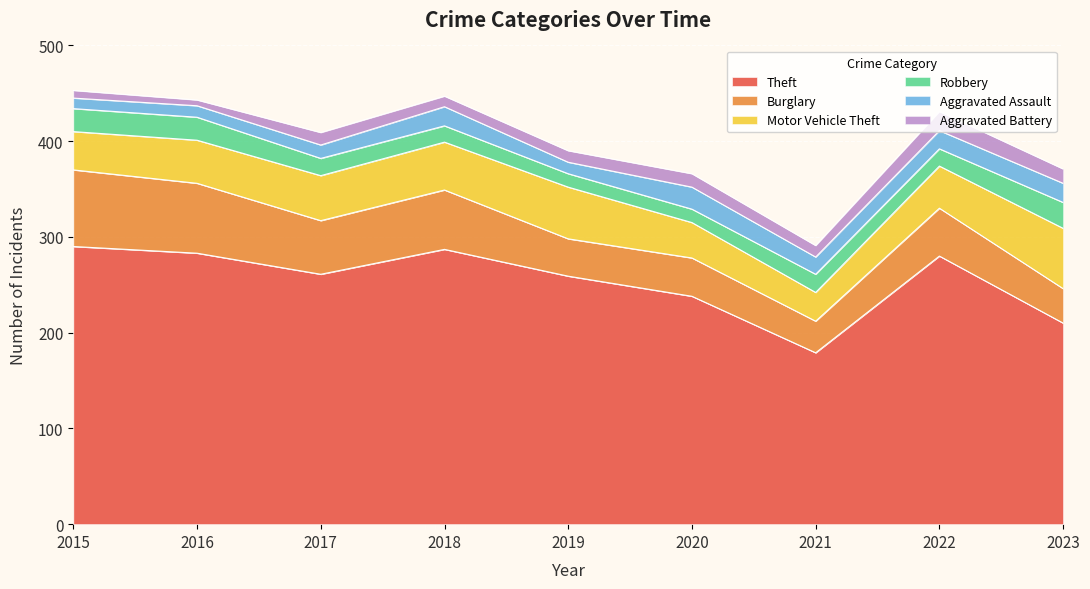

What are all the series names shown in the legend?

Theft, Burglary, Motor Vehicle Theft, Robbery, Aggravated Assault, Aggravated Battery